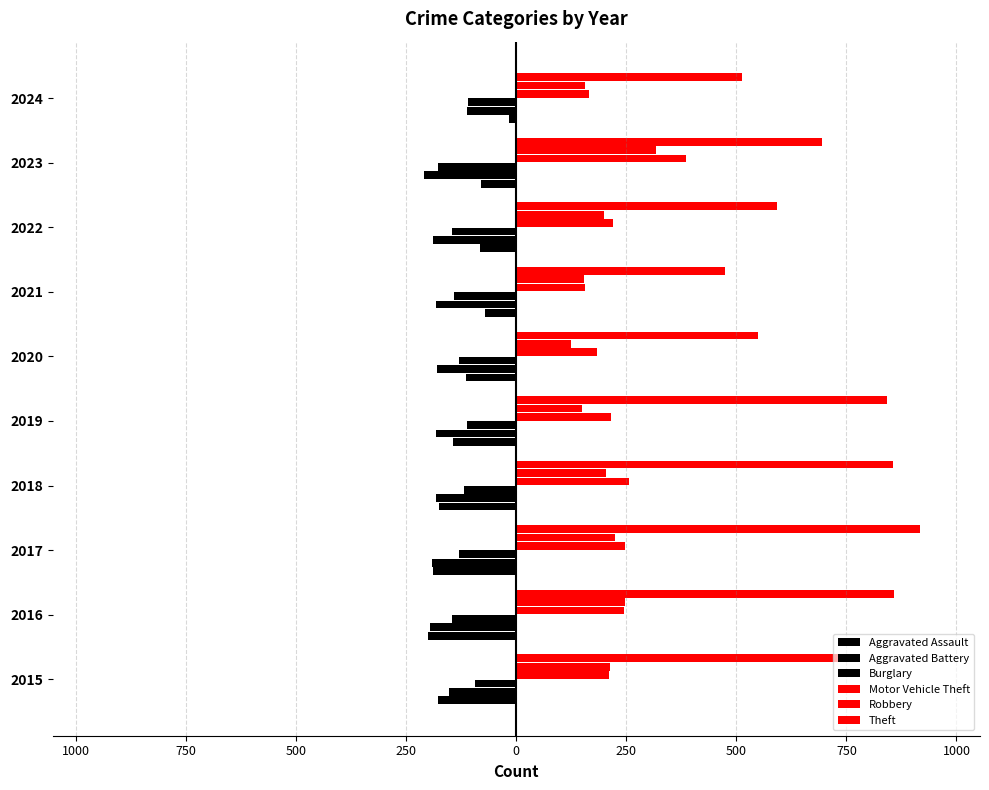

What are all the series names shown in the legend?

Aggravated Assault, Aggravated Battery, Burglary, Motor Vehicle Theft, Robbery, Theft